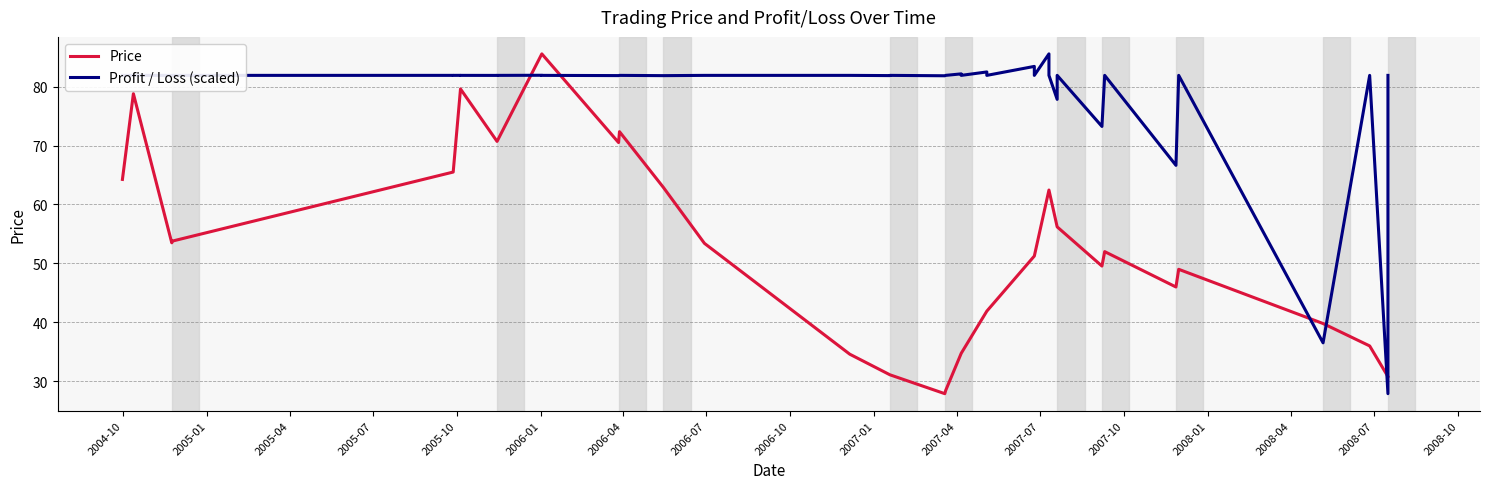

Which series has the widest spread of values?

Price